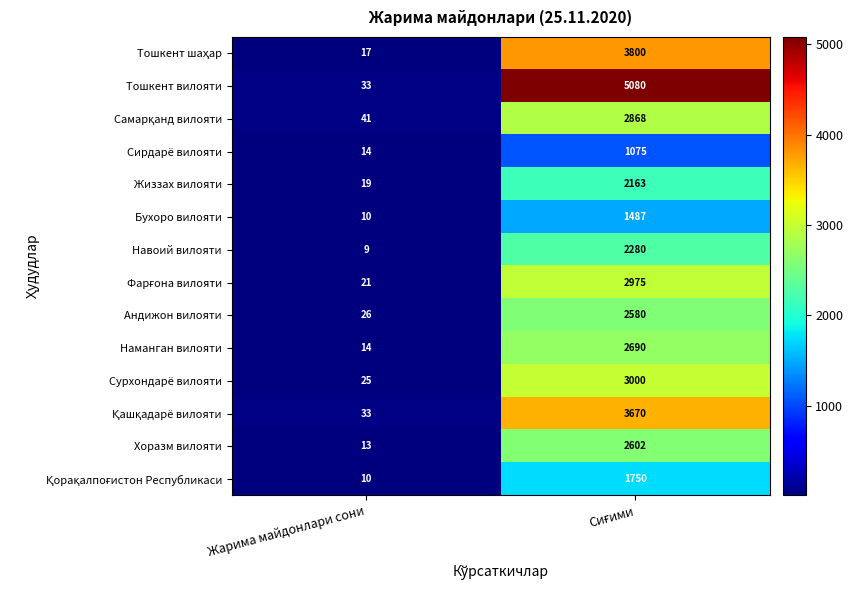

At which label is Тошкент вилояти closest to 2556?

Жарима майдонлари сони